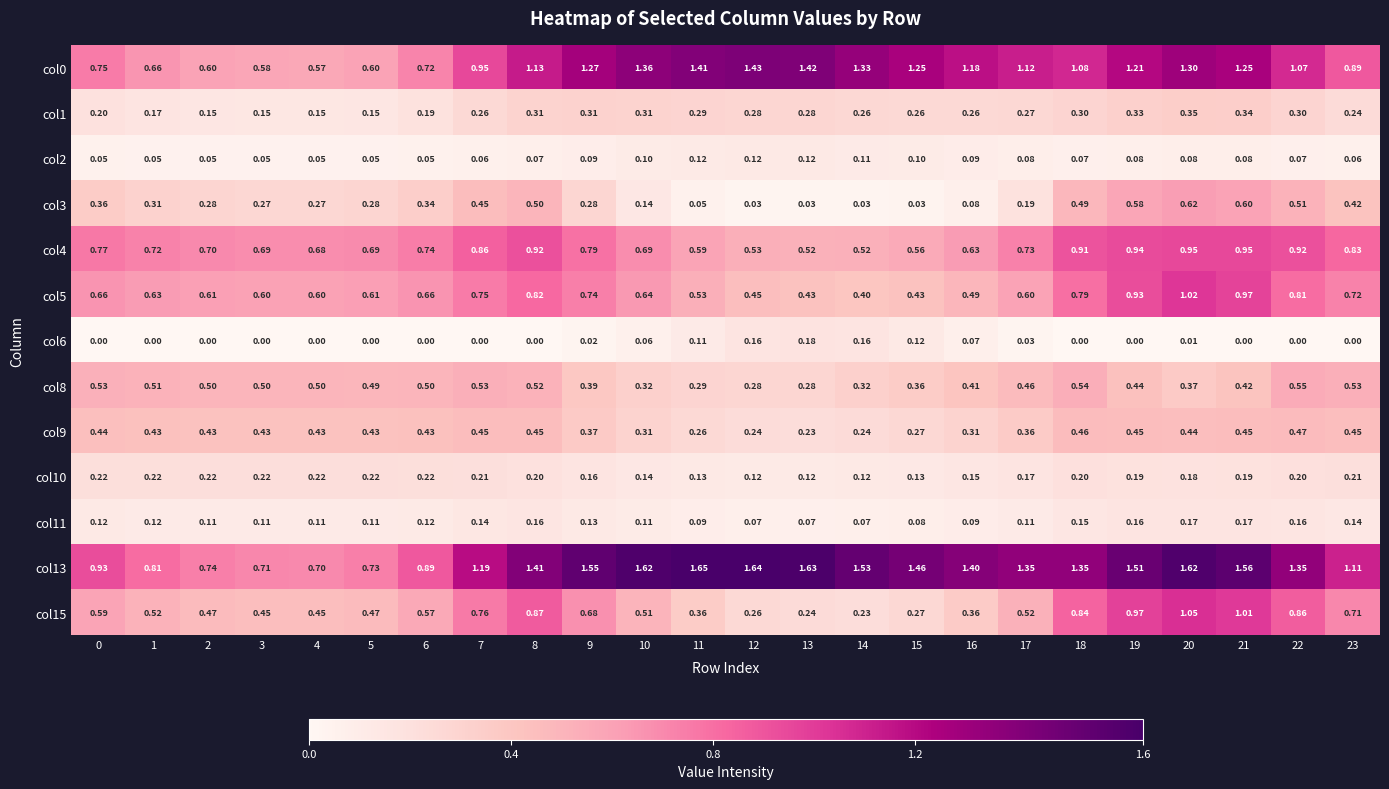

How many data points in col0 are above 1?

15